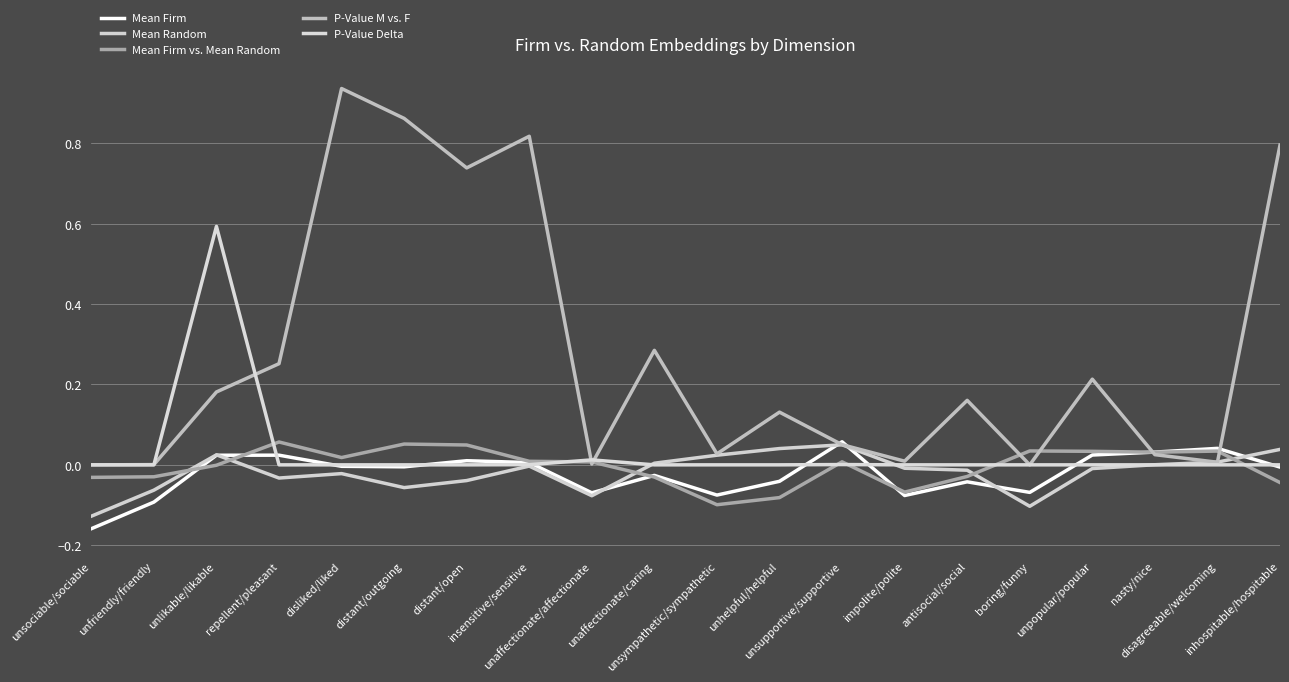

At which label is Mean Random closest to 0?

nasty/nice